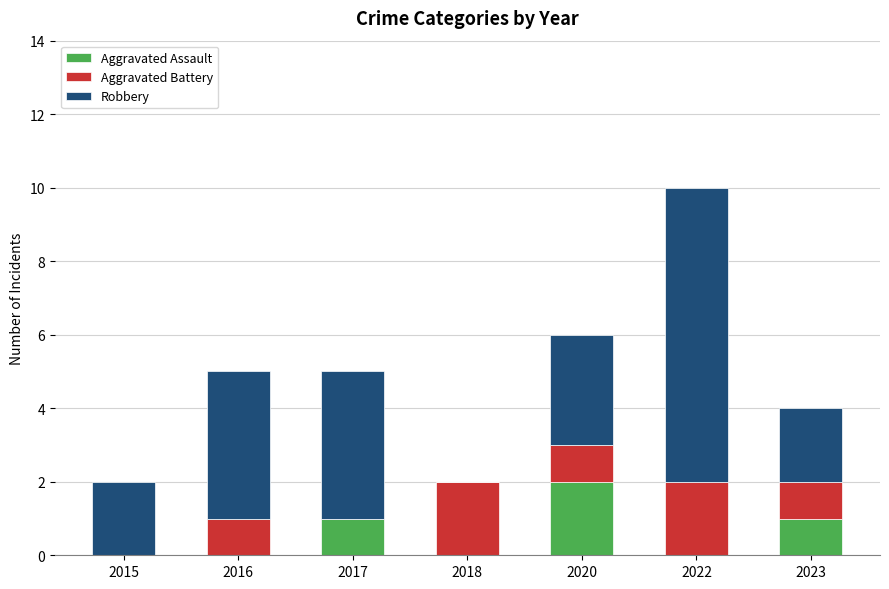

What is the sum of all Aggravated Assault values?

4